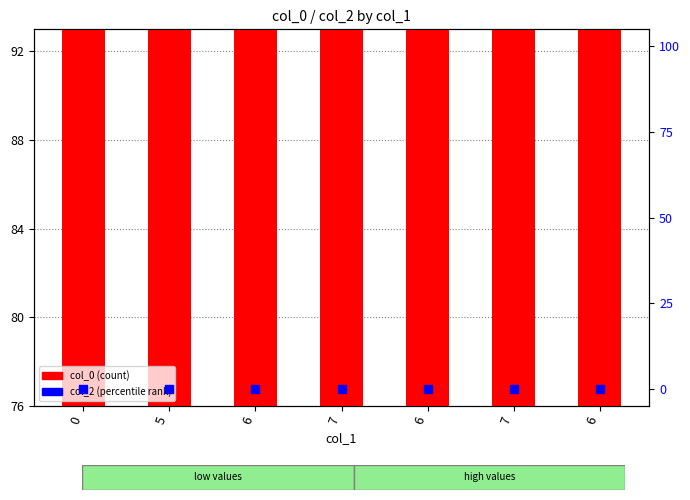

Which series has the largest total across all categories?

col_0 (count)